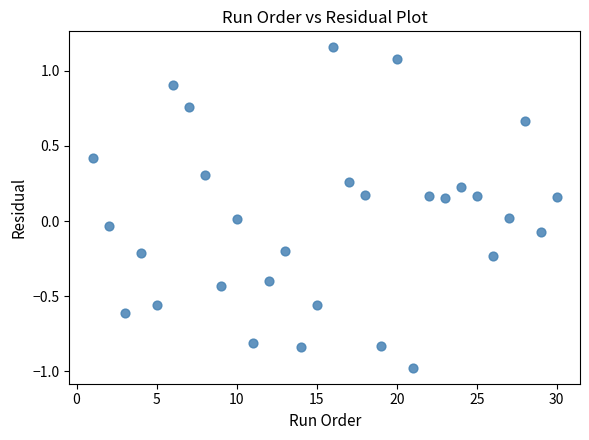

What is the range of X values (max minus min)?

29.0